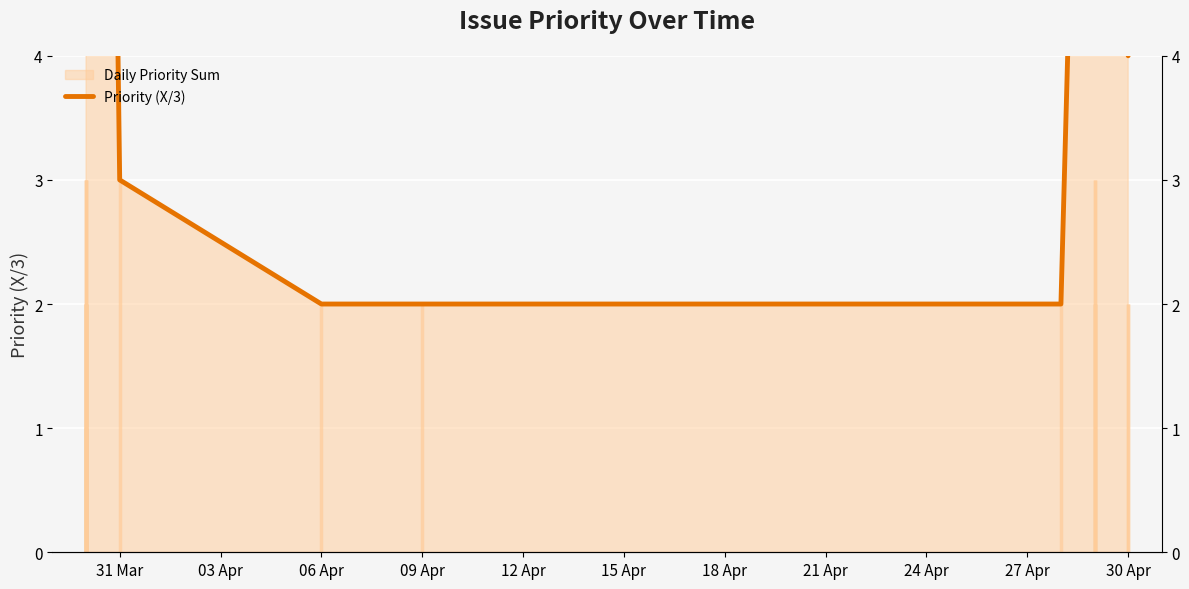

At which category does the chart reach its peak across all series?

31 Mar